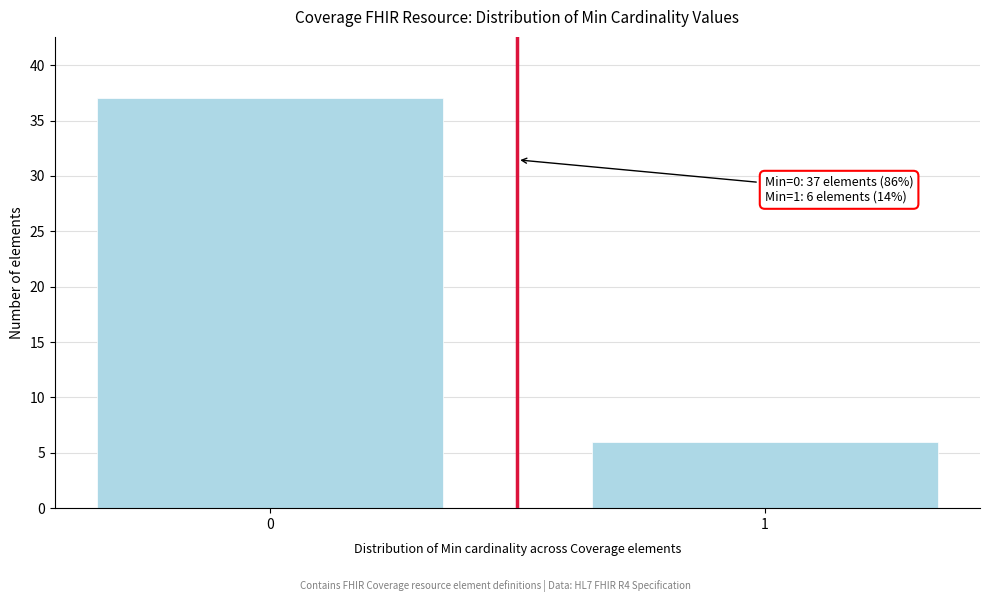

Reading right to left, transcribe all the data shown in this chart.

6	37